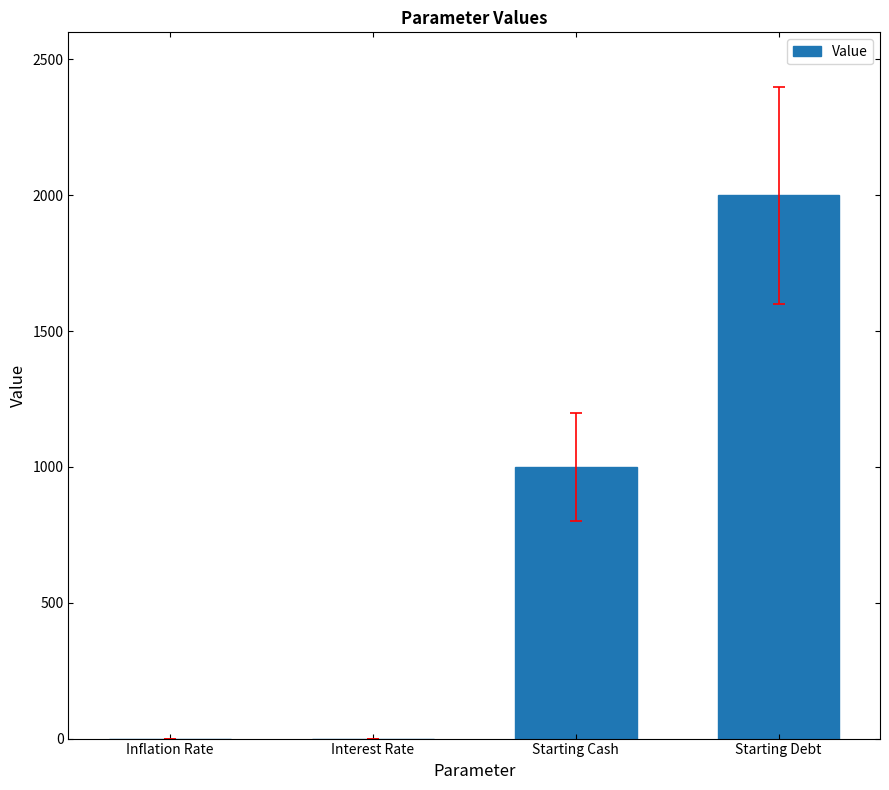

The value at Starting Cash is 1000.0. True or false?

True